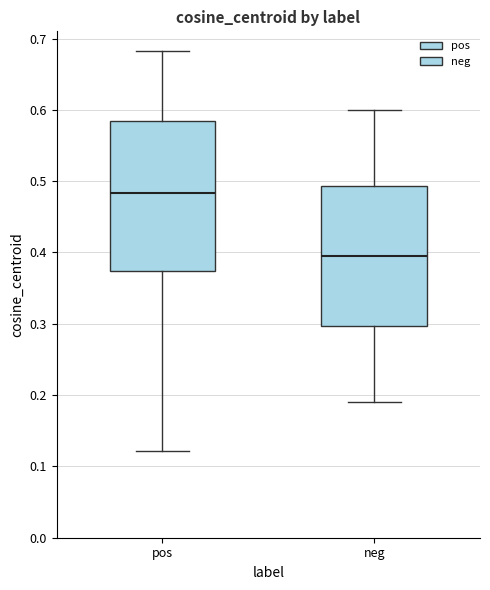

Which box has the highest median line?

pos